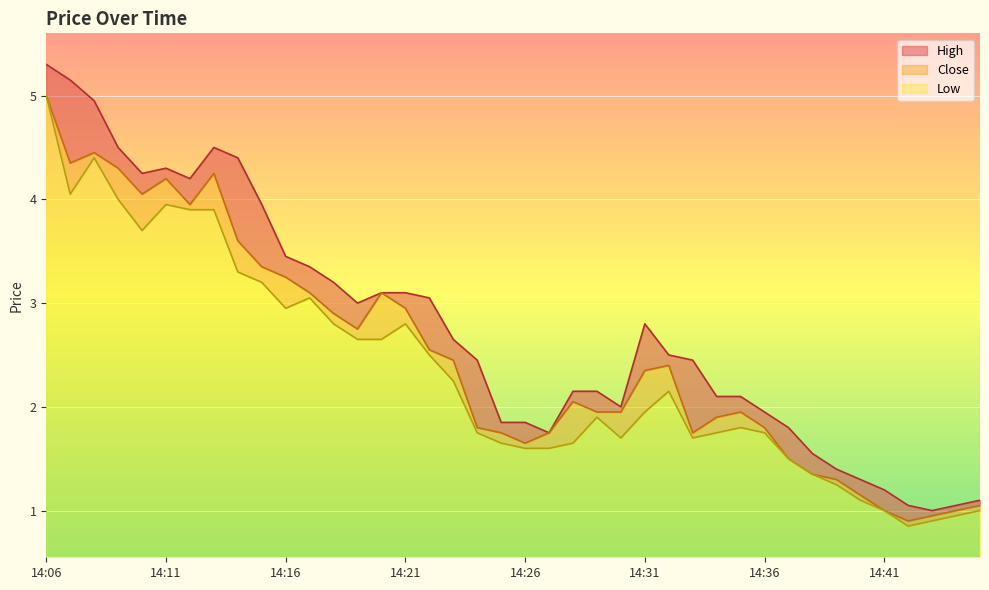

What is the difference between the maximum and minimum values in the High series?

4.3